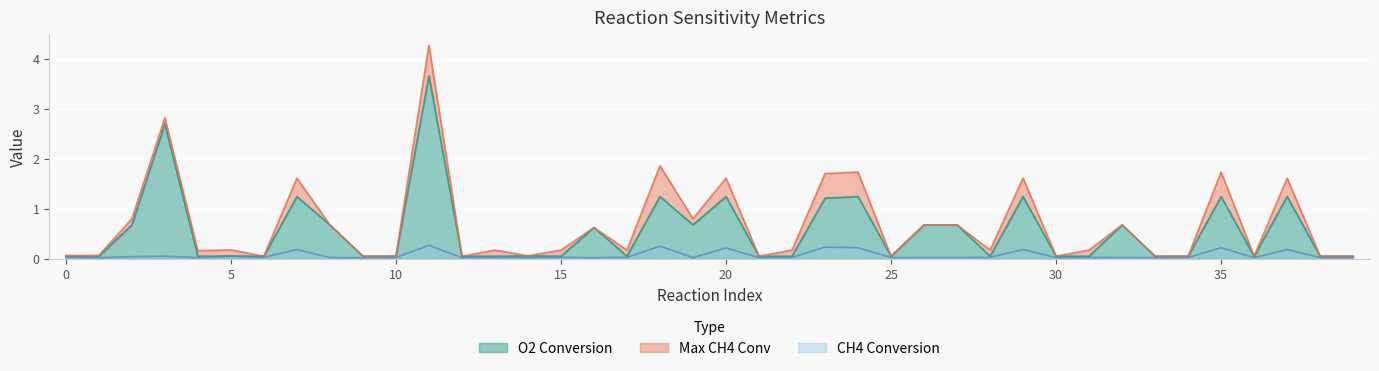

What is the value of the O2 Conversion point at the 29th from the left?

0.1